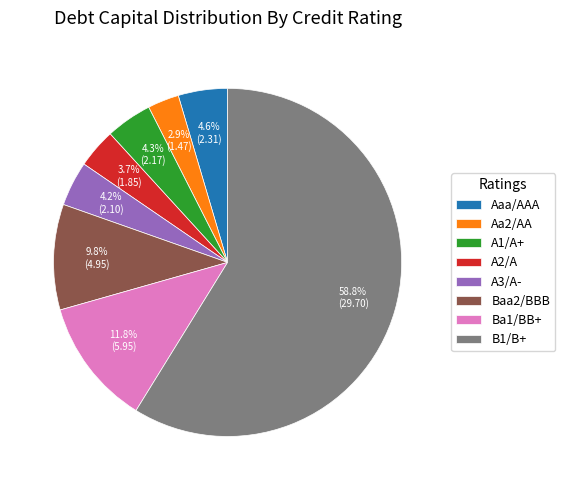

To the nearest percent, what is the difference between the Baa2/BBB and Aa2/AA slice percentages?

7%